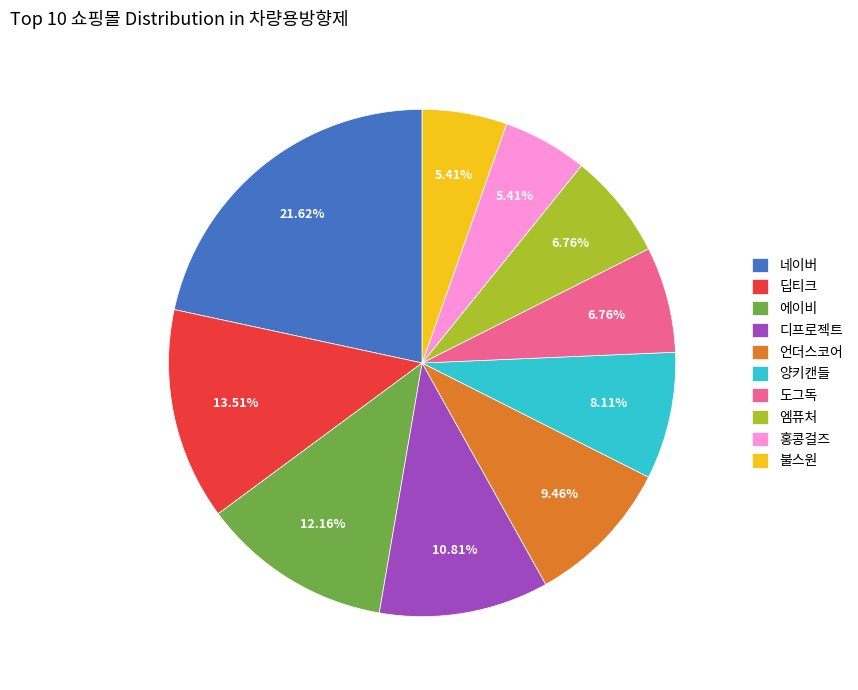

To the nearest percent, what is the difference between the 에이비 and 도그독 slice percentages?

5%